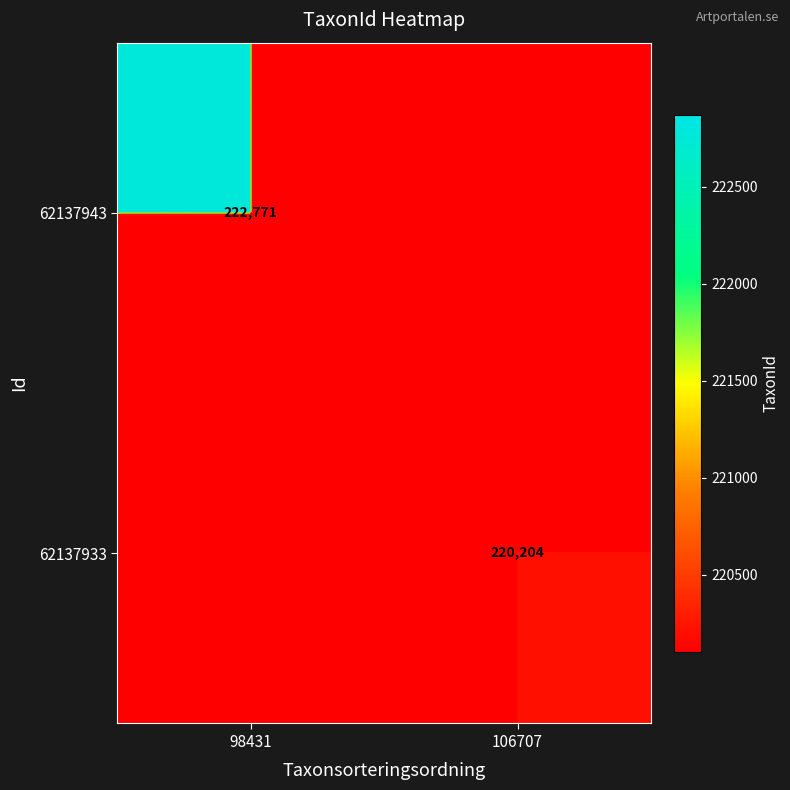

Which has a higher value, 106707 or 98431?

98431